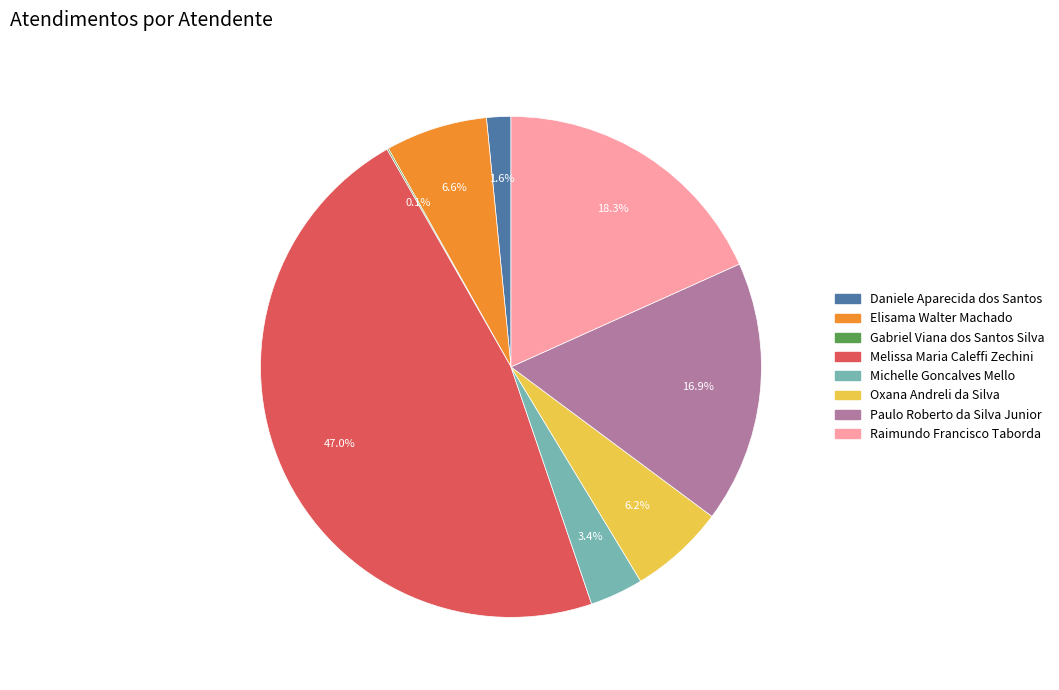

What percentage is the Daniele Aparecida dos Santos slice, to the nearest percent?

2%